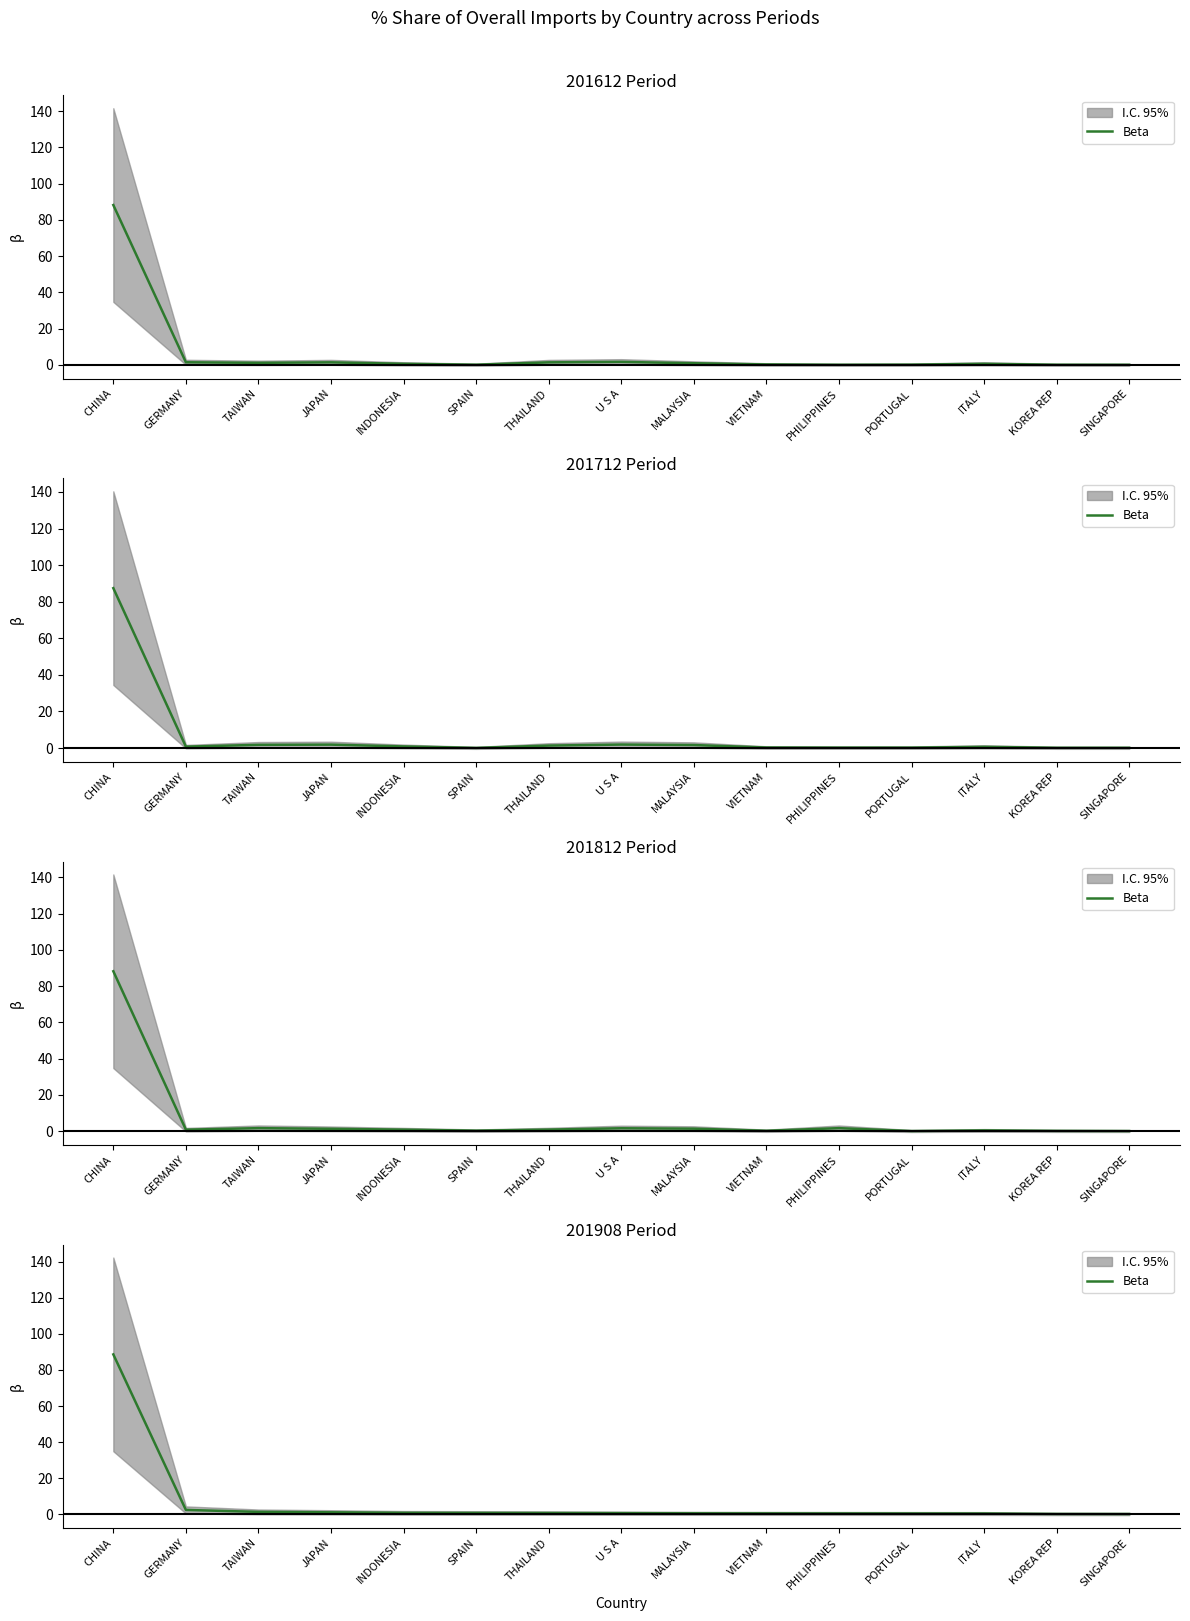

How many data points does each series have?

15